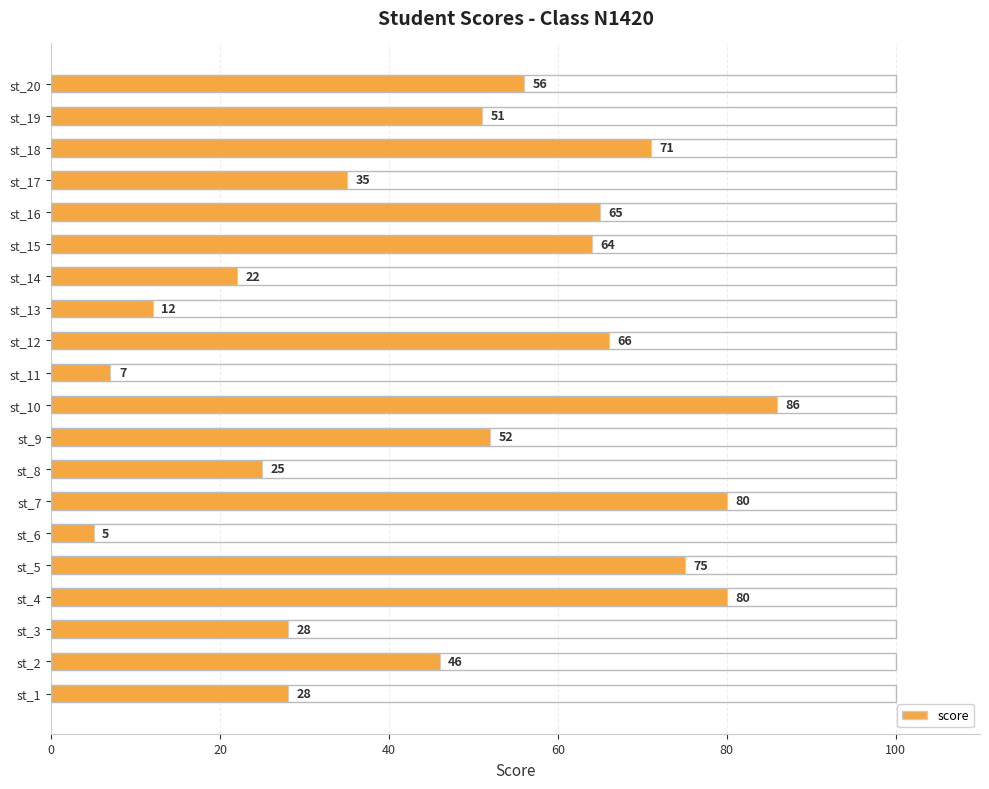

Reading bottom to top, extract all data points from this chart.

st_1=28	st_2=46	st_3=28	st_4=80	st_5=75	st_6=5	st_7=80	st_8=25	st_9=52	st_10=86	st_11=7	st_12=66	st_13=12	st_14=22	st_15=64	st_16=65	st_17=35	st_18=71	st_19=51	st_20=56